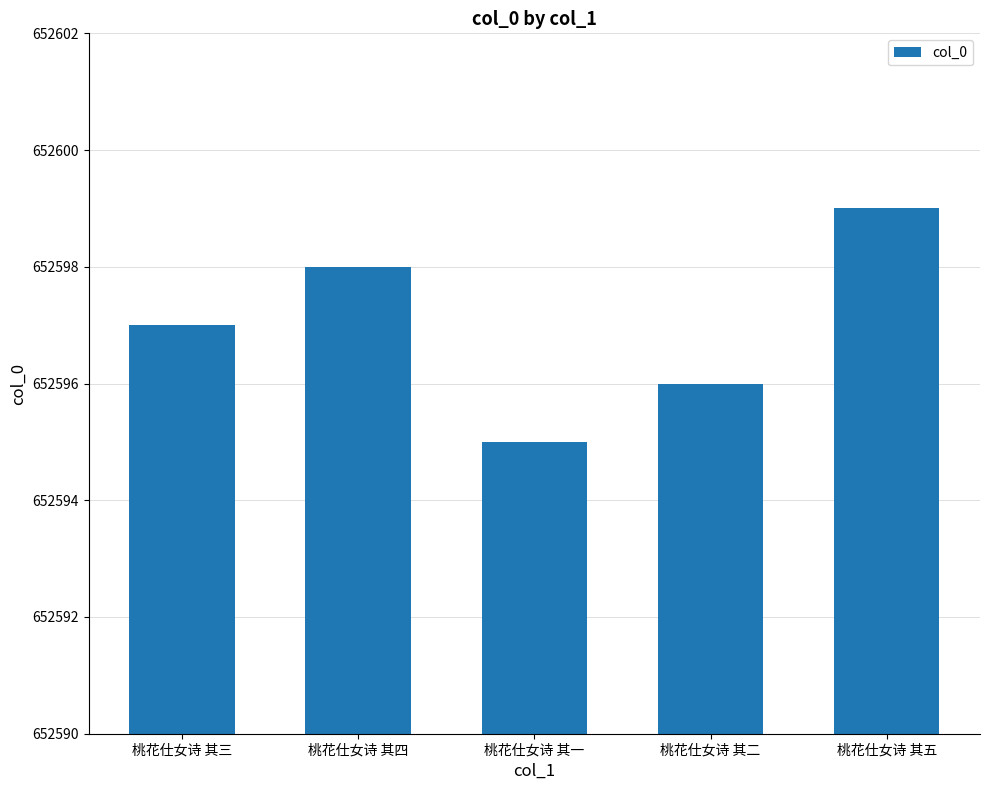

How many bars are there in total?

5